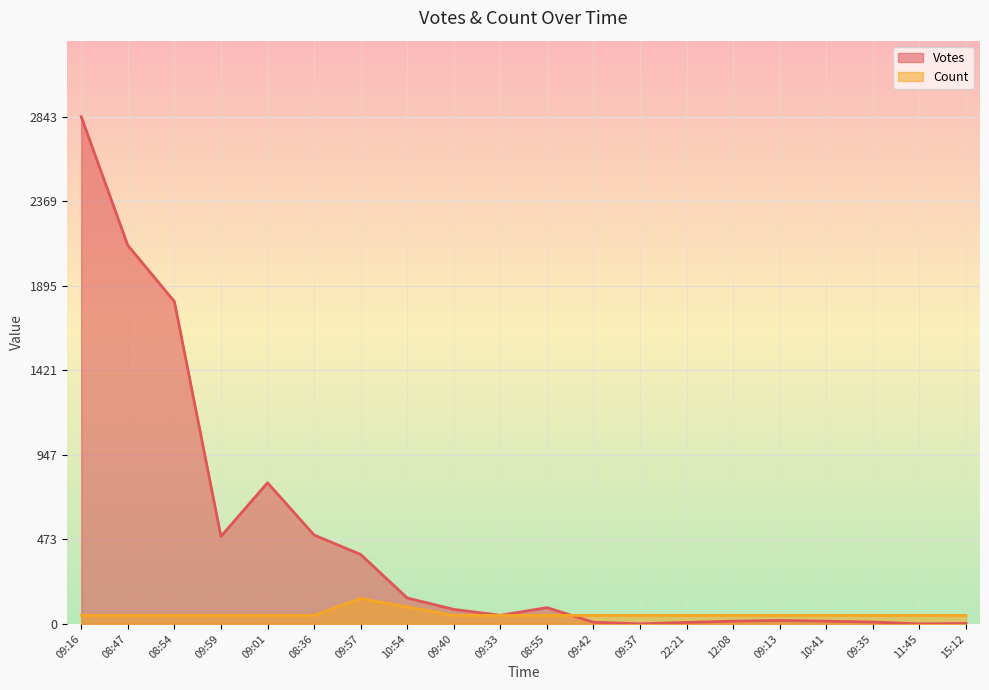

At which category is the sum across all series the highest?

09:16